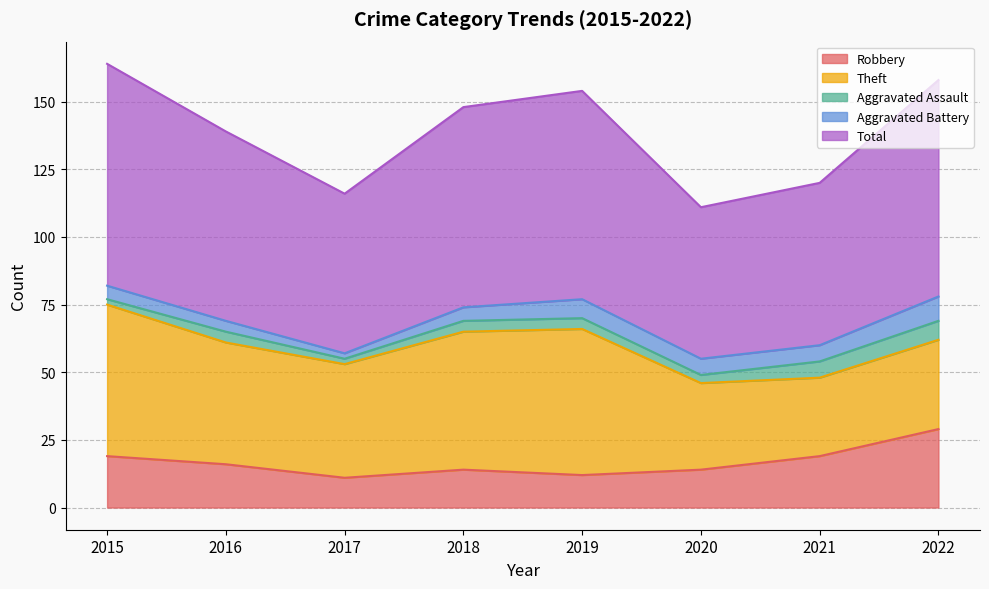

What is the difference between the maximum and minimum values in the Theft series?

27